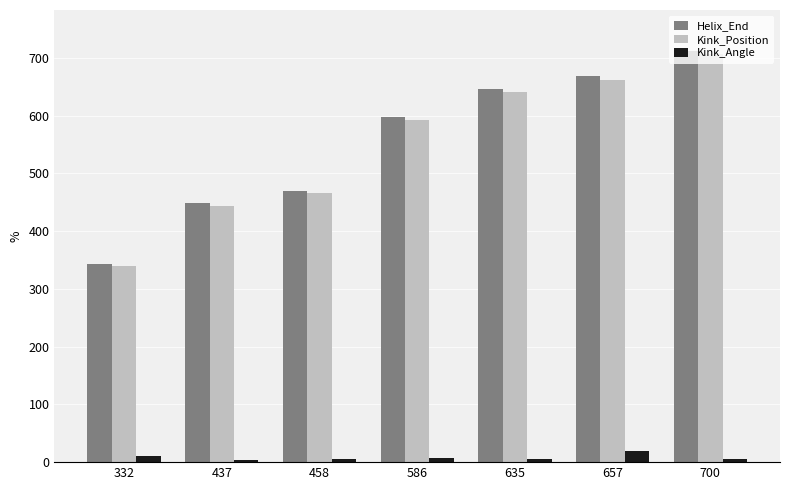

At which category is the sum across all series the highest?

700